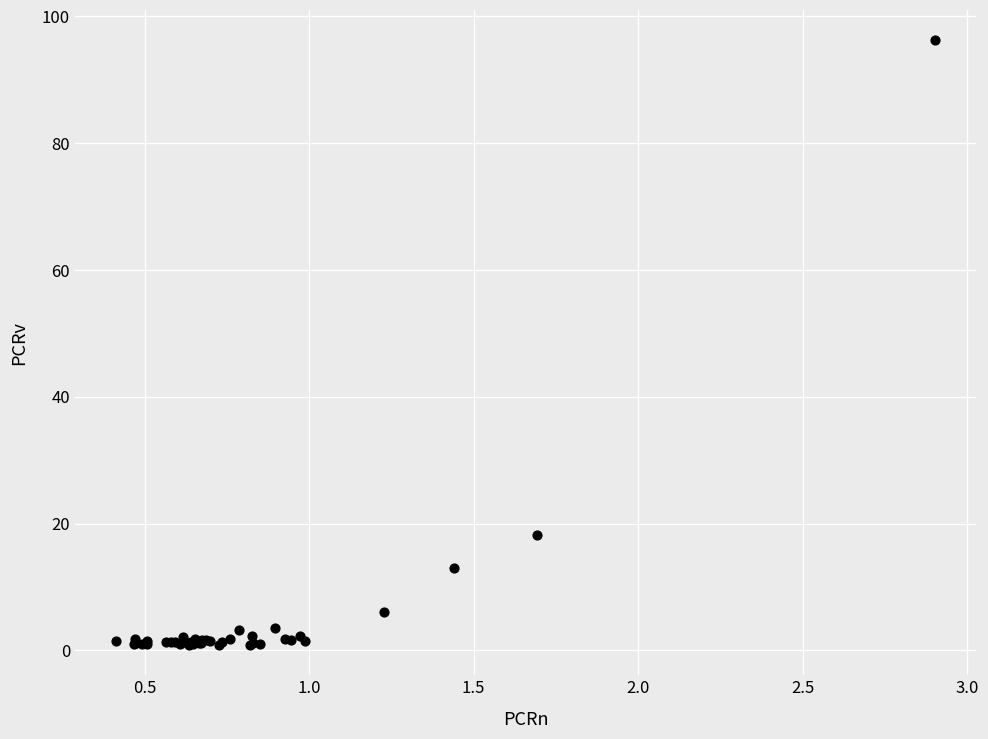

What Y value in the scatter plot is closest to 48?

18.2